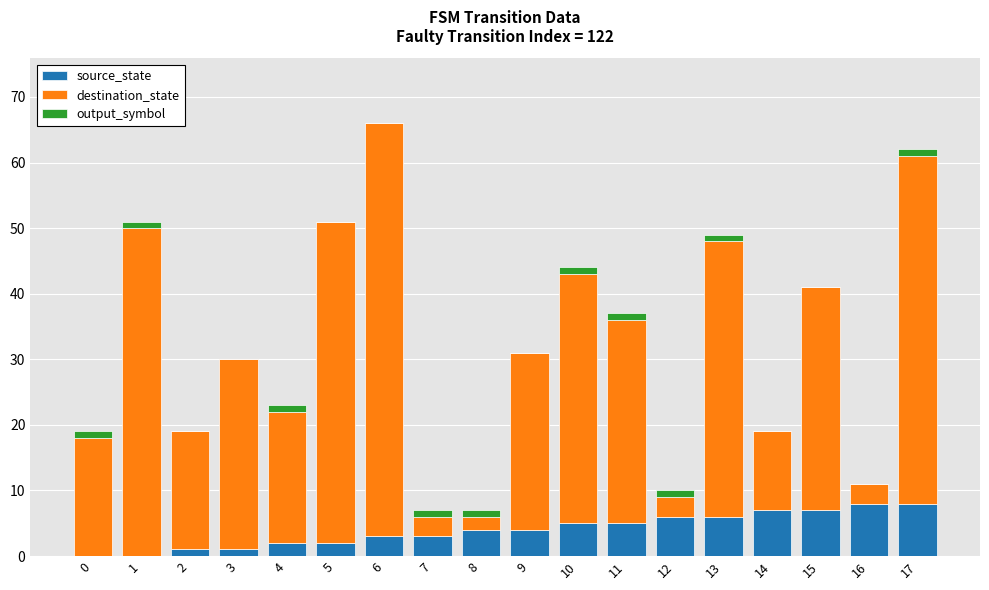

Is it true that source_state equals 7 at 15?

True